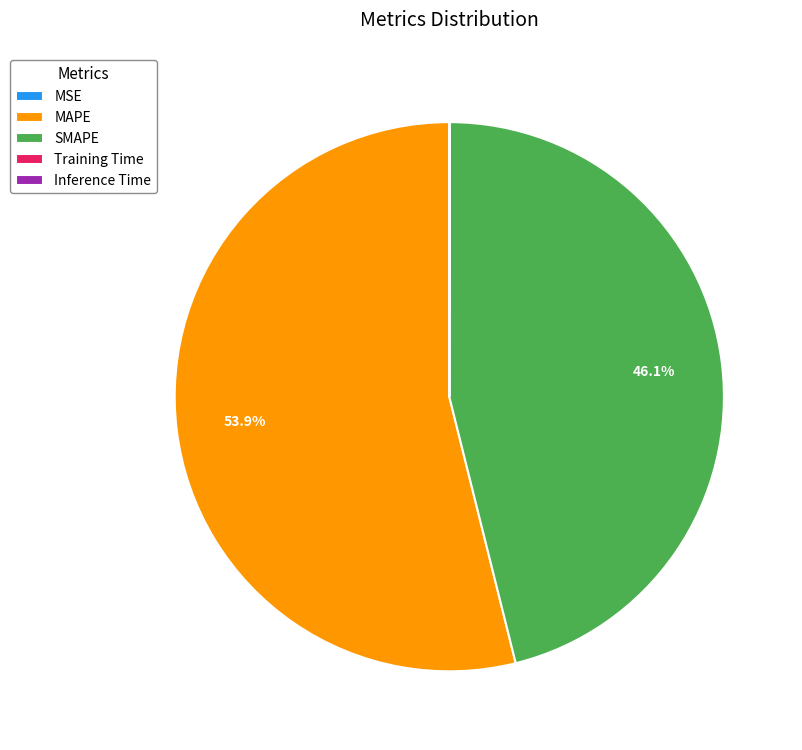

What percentage do SMAPE and MAPE together represent?

100.0%